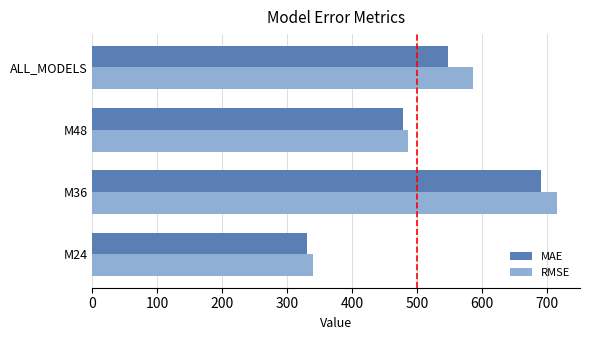

The value of RMSE at ALL_MODELS is 1001.3. True or false?

False